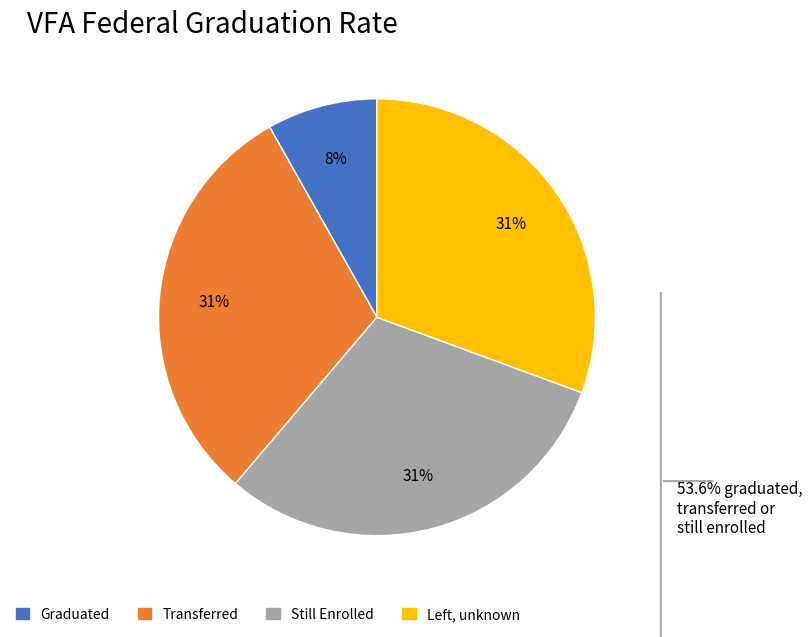

To the nearest percent, what is the average slice percentage?

25%